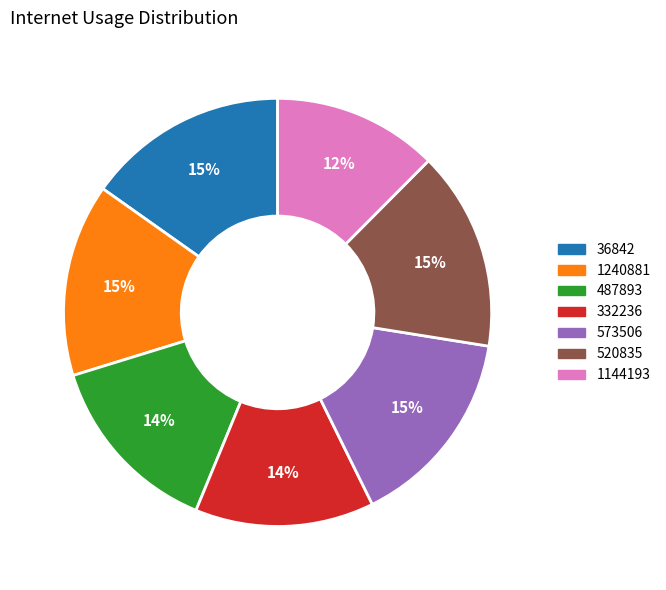

How many slices are in this pie chart?

7